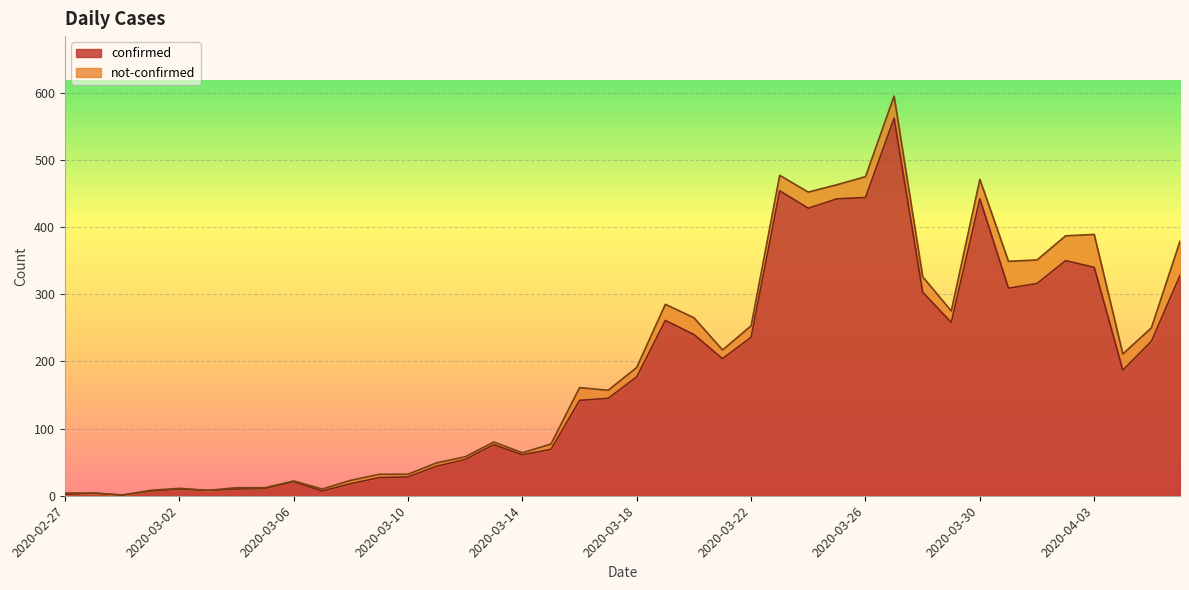

True or false: the data shows 442 at 2020-03-25.

True